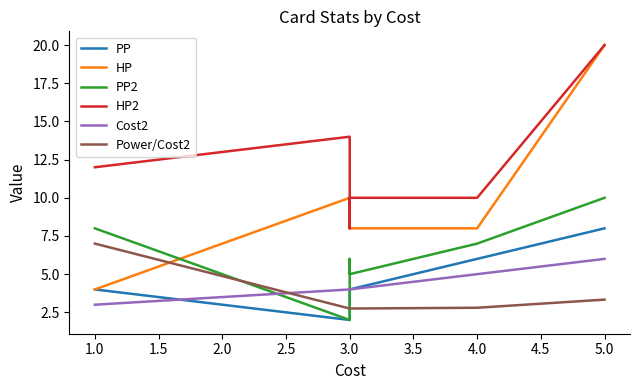

True or false: PP and HP cross at least once.

False